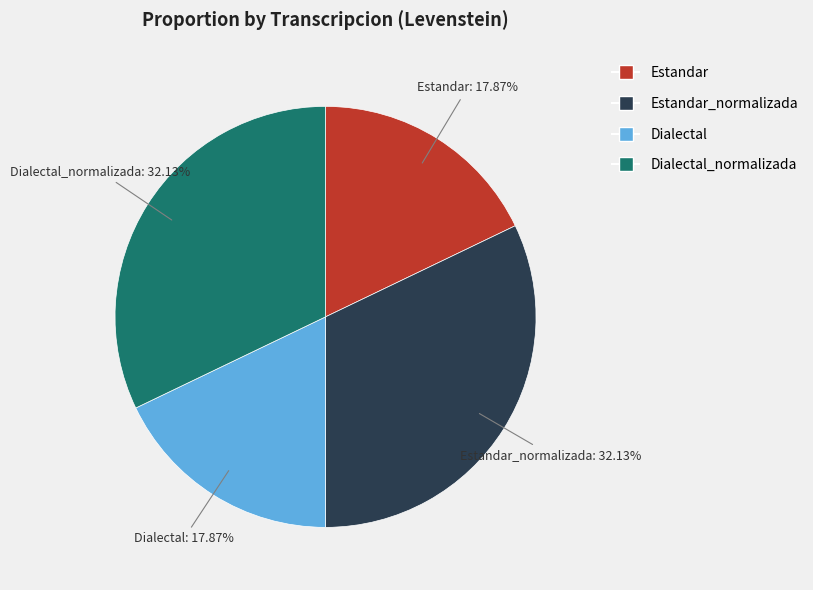

Is it true that Dialectal is 18% of the pie?

True